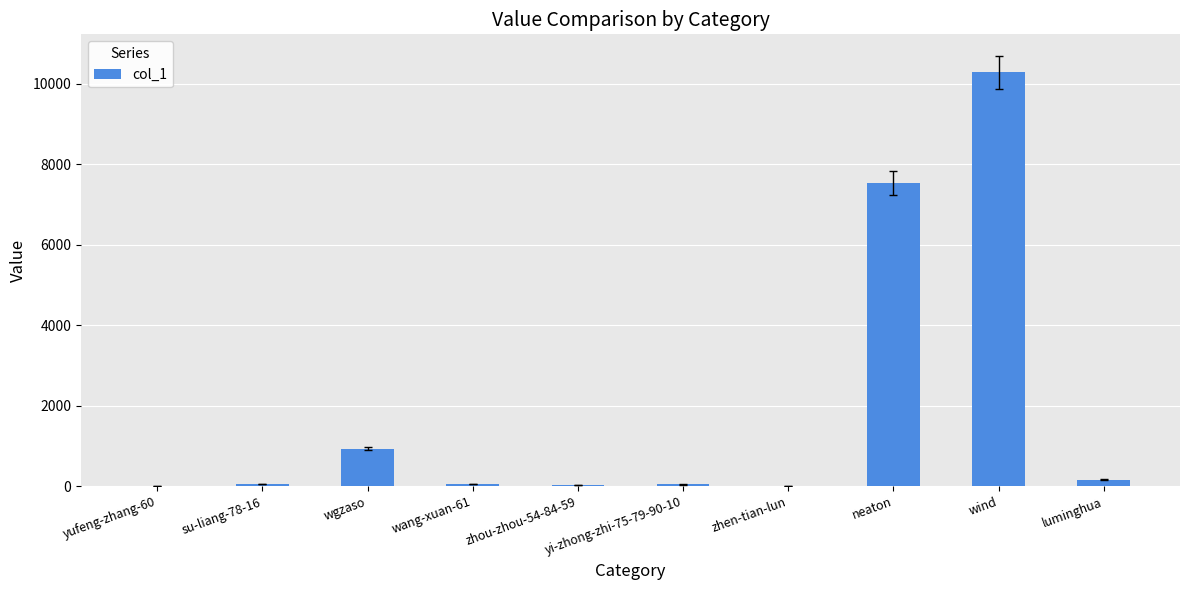

What is the greatest value displayed?

10282